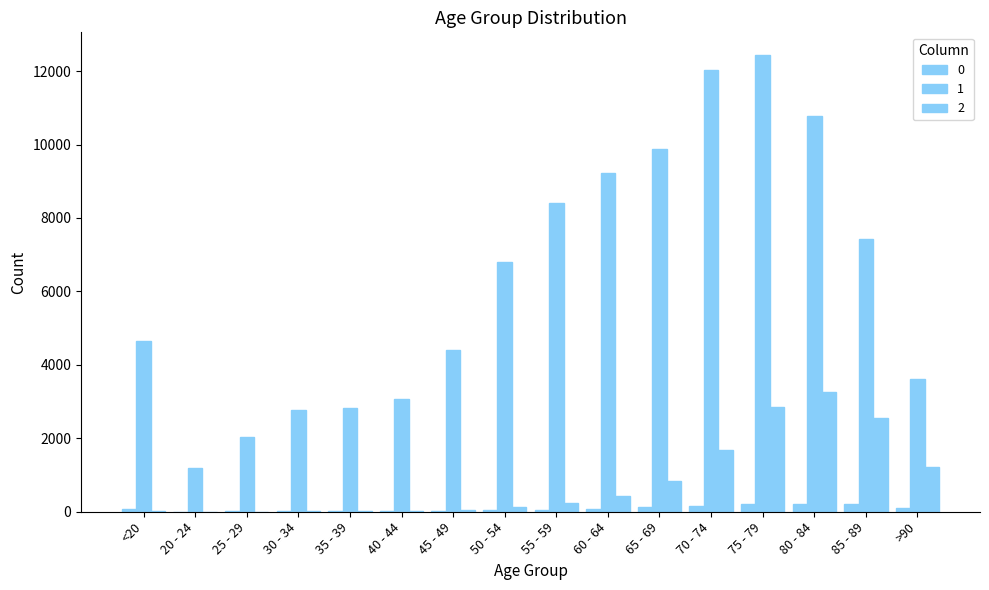

Where does the 0 series first go above 77?

60 - 64